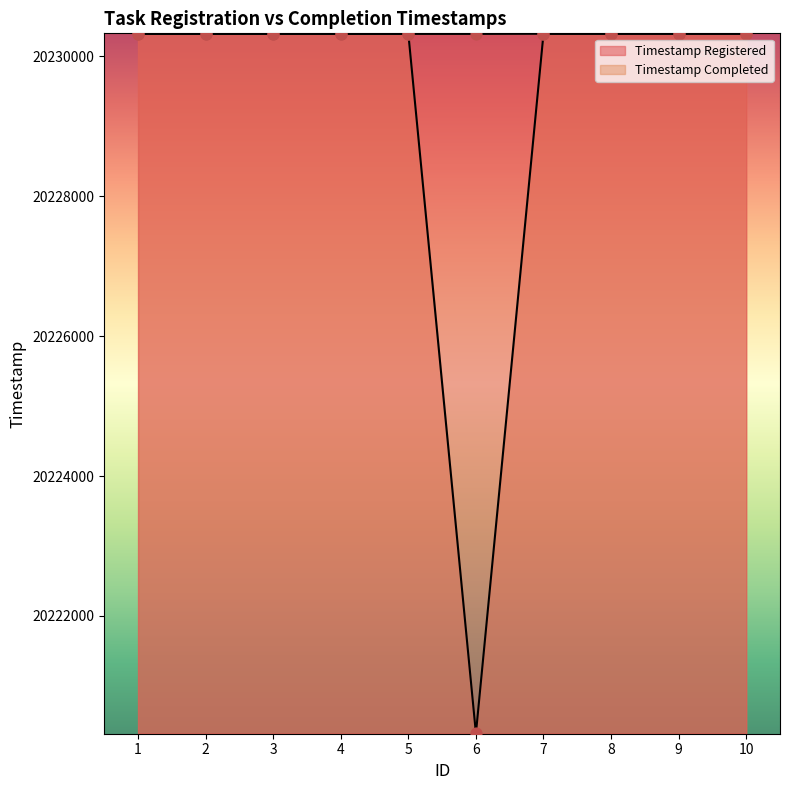

At which category is the sum across all series the highest?

7